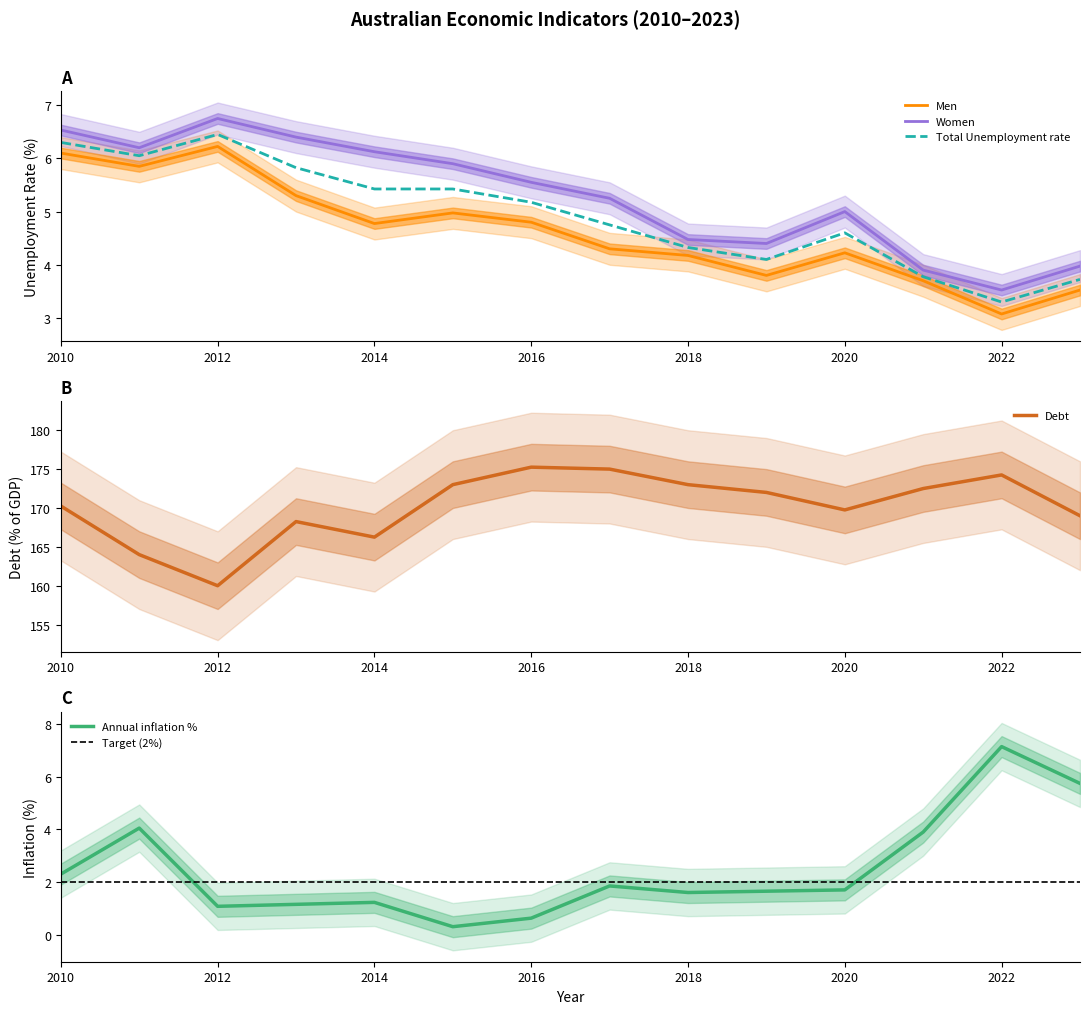

True or false: Men and Women intersect in this chart.

False